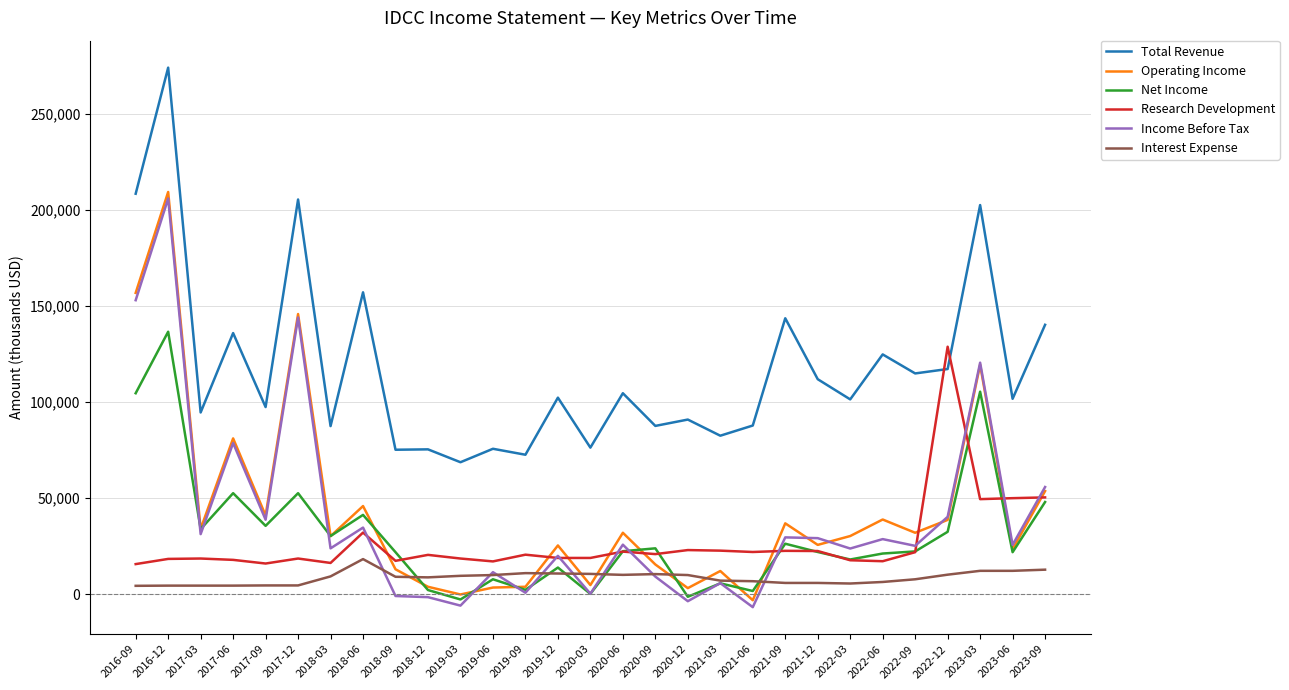

List the series in order of their peak value, lowest first.

Interest Expense, Research Development, Net Income, Income Before Tax, Operating Income, Total Revenue